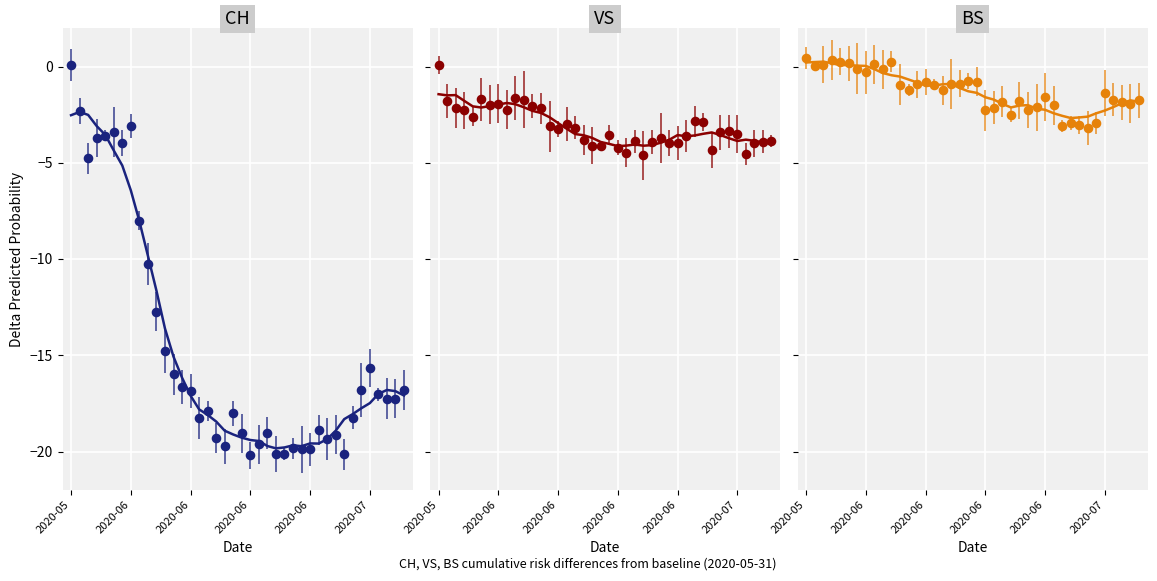

Which series has the widest spread of Y values?

CH